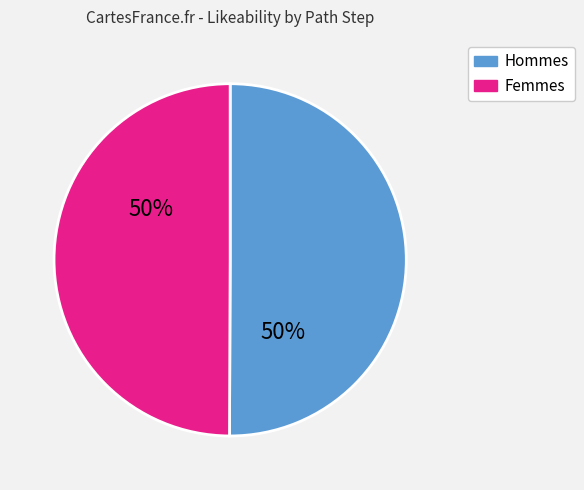

To the nearest percent, what is the average slice percentage?

50%